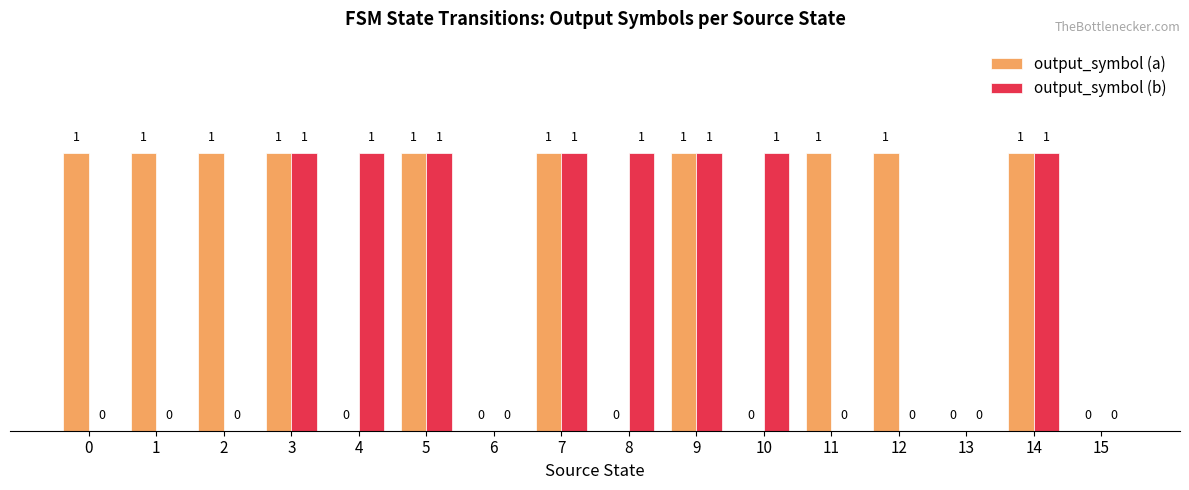

Is the value of output_symbol (a) at 11 greater than the value of output_symbol (b) at 12?

Yes